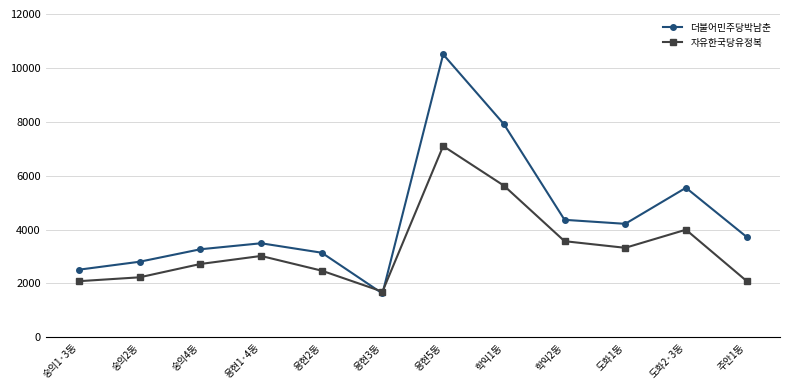

At which category is the sum across all series the highest?

용현5동